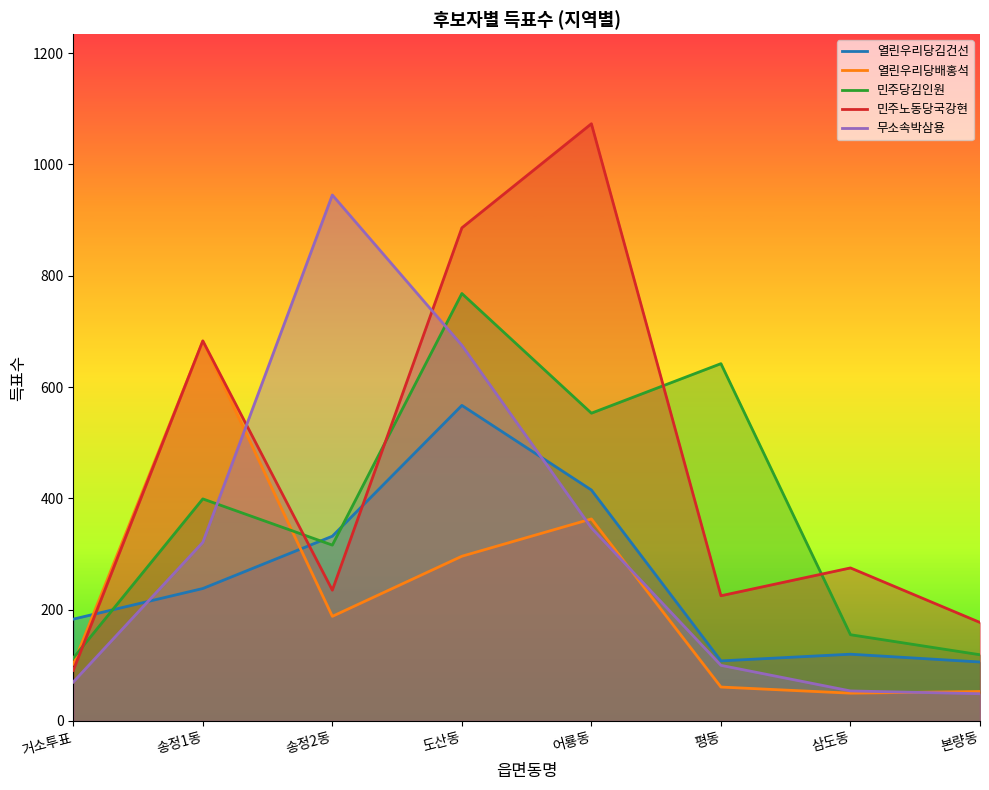

At which category is the sum across all series the highest?

도산동